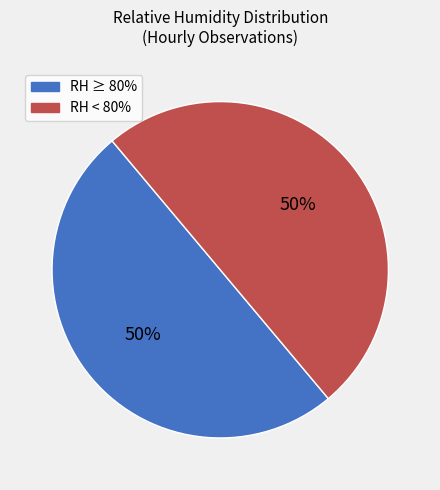

To the nearest percent, what is the average slice percentage?

50%